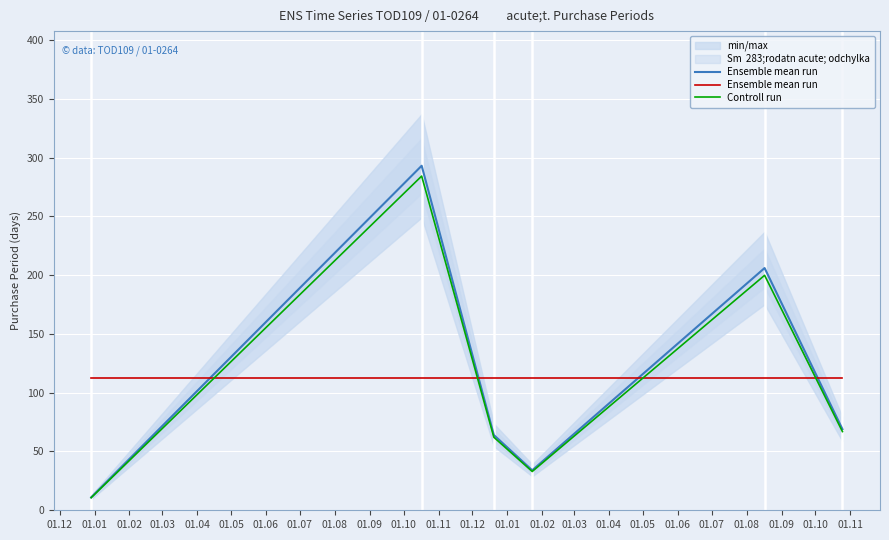

What is the lowest value of the Controll run series?

10.7